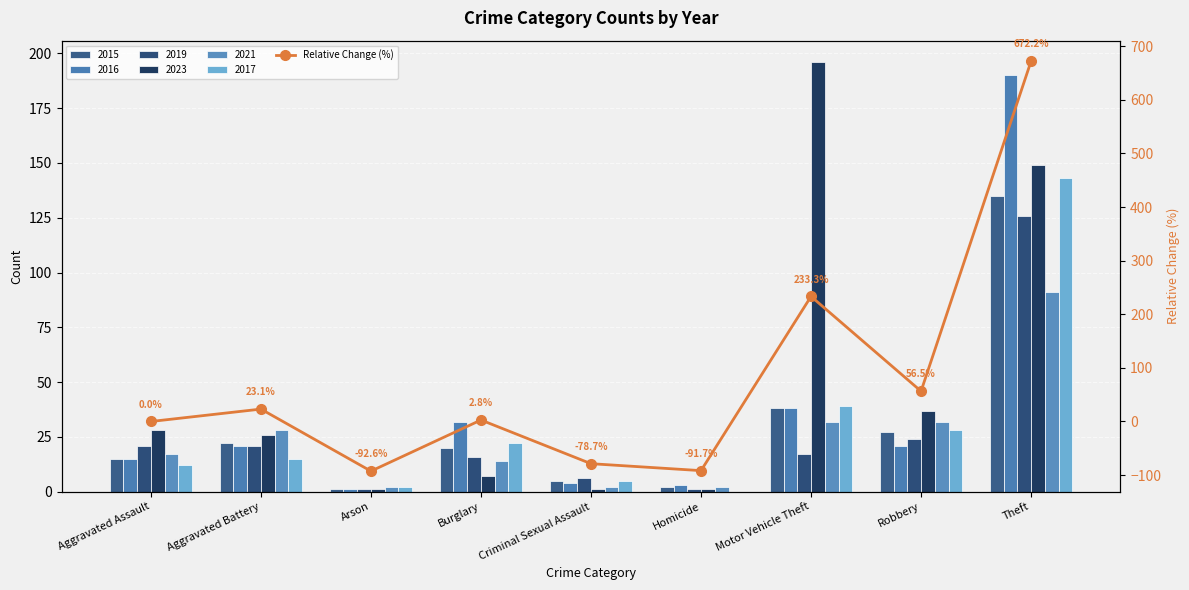

What is the difference between the second highest and minimum values?

325.9